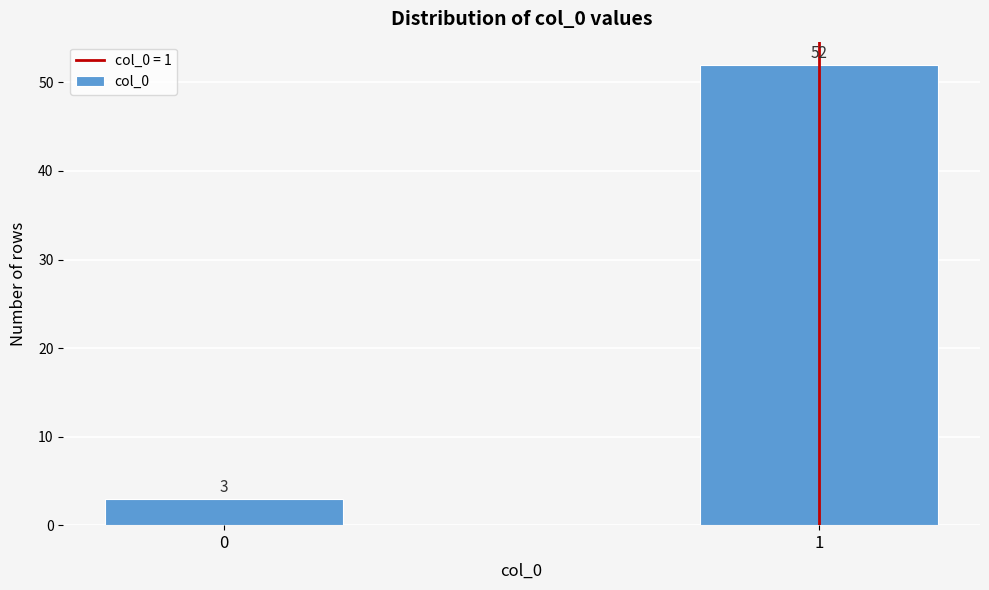

Reading left to right, extract all data points from this chart.

3	52